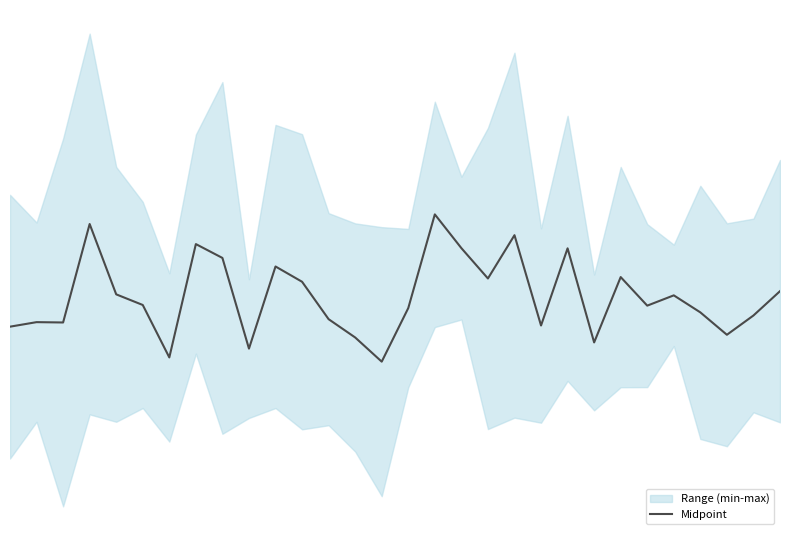

Reading left to right, extract all data points from this chart.

0.4	0.4	0.4	0.5	0.4	0.4	0.4	0.5	0.5	0.4	0.5	0.4	0.4	0.4	0.4	0.4	0.5	0.5	0.4	0.5	0.4	0.5	0.4	0.4	0.4	0.4	0.4	0.4	0.4	0.4